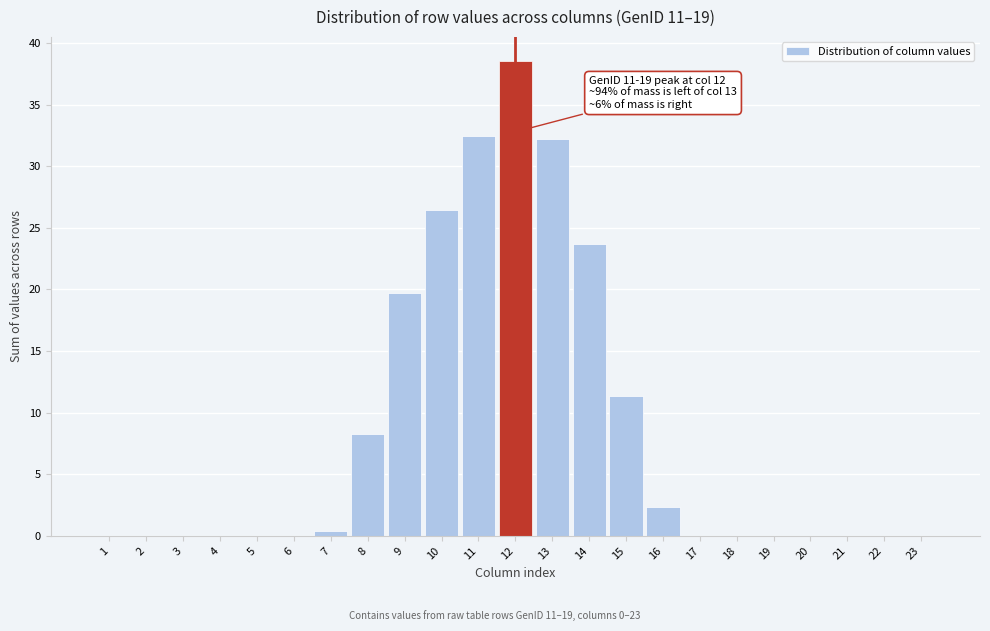

The chart shows a value of 11.3 at 15. True or false?

True